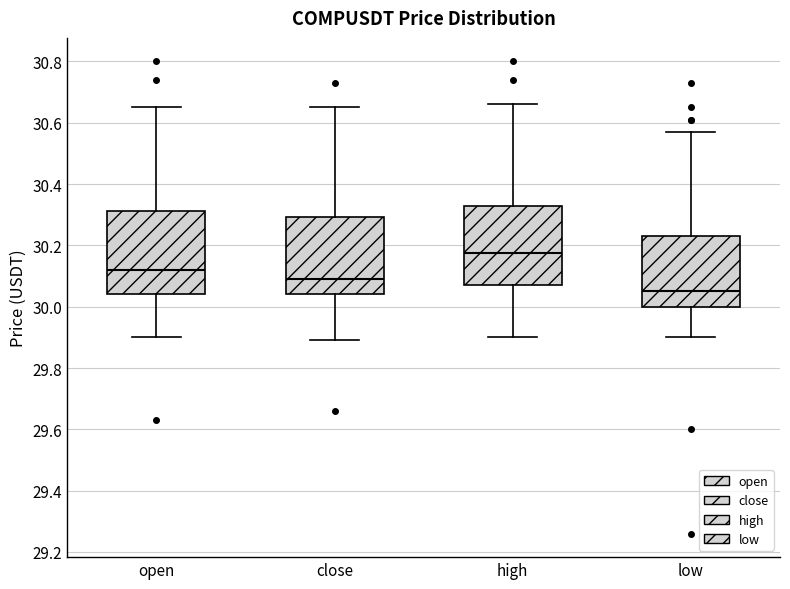

Reading left to right, read every box against the y-axis: the position of its median line, the range the box covers, and the ends of its whiskers. The values are not printed on the chart, so give them approximately, as read against the axis.

open: median 30.12, box 30.04 to 30.32, whiskers 29.90 to 30.66
close: median 30.10, box 30.04 to 30.30, whiskers 29.90 to 30.66
high: median 30.18, box 30.08 to 30.34, whiskers 29.90 to 30.66
low: median 30.06, box 30.00 to 30.24, whiskers 29.90 to 30.58